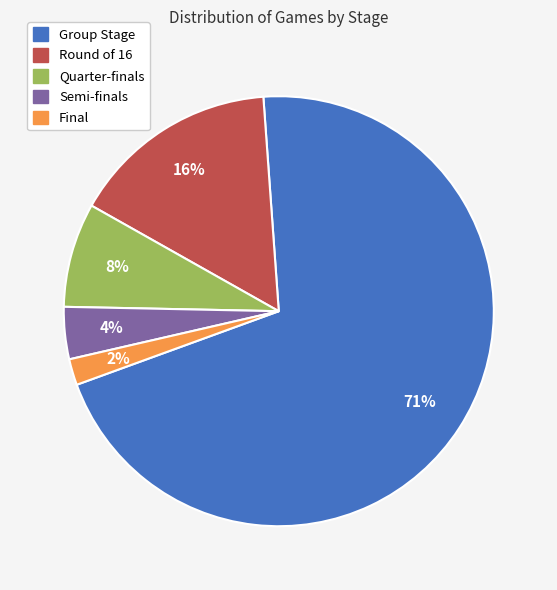

What is the largest slice in the pie chart?

Group Stage